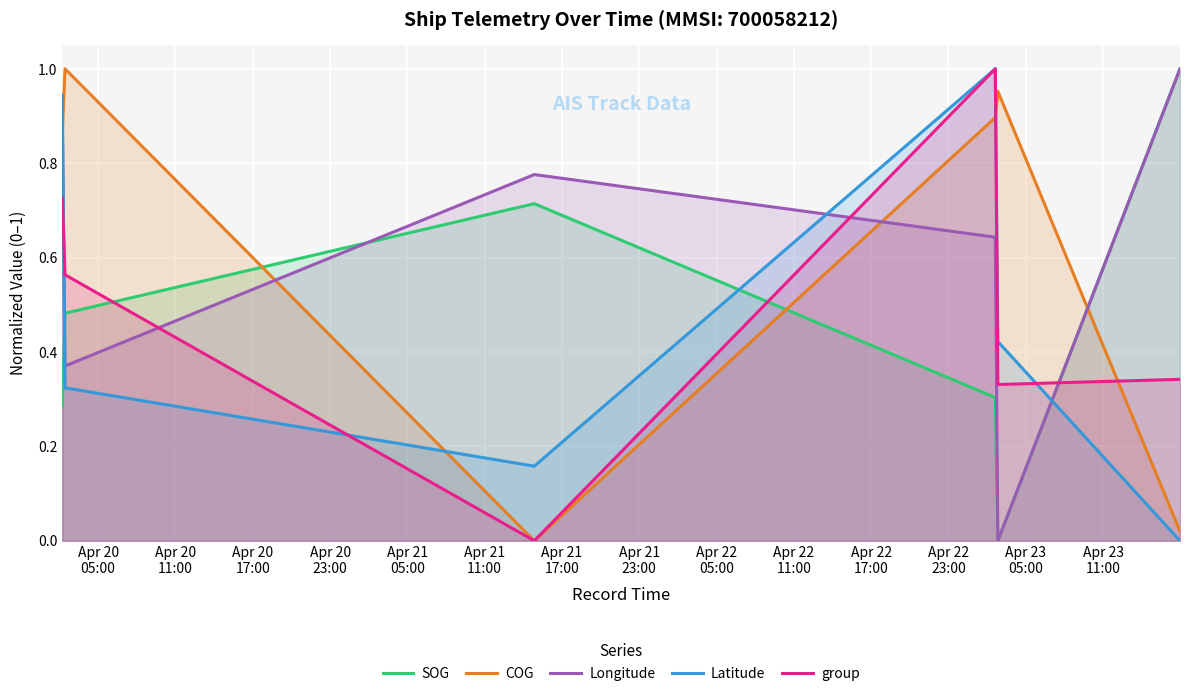

What is the difference between the maximum and second lowest values in the Latitude series?

0.8